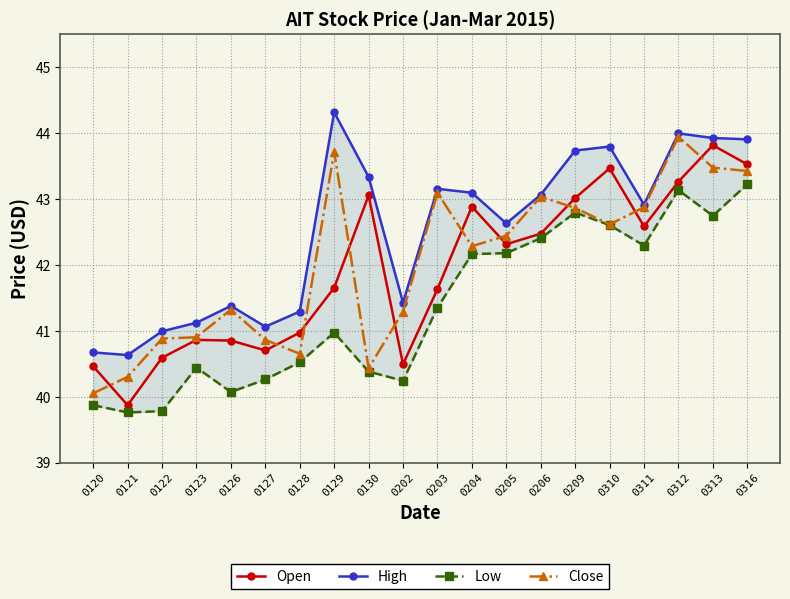

True or false: High has a value of 67.8 at 0127.

False